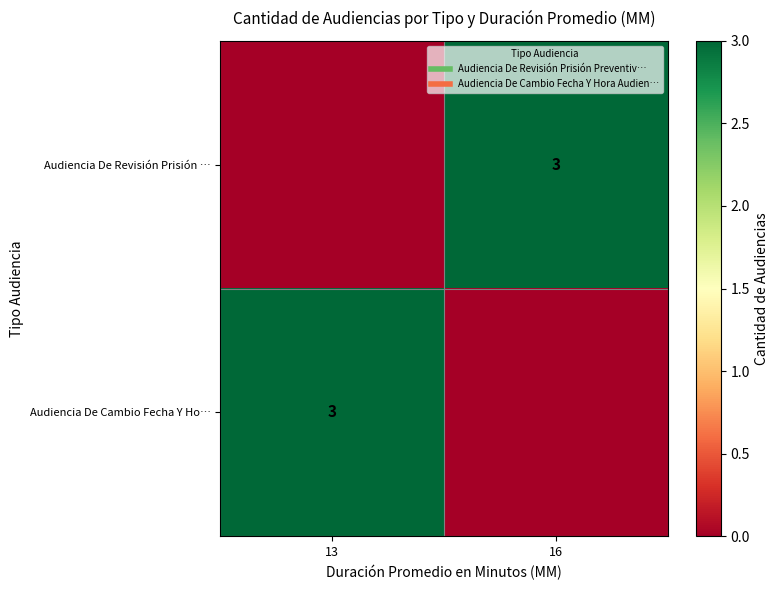

Which series has the largest range (max minus min)?

Audiencia De Revisión Prisión …